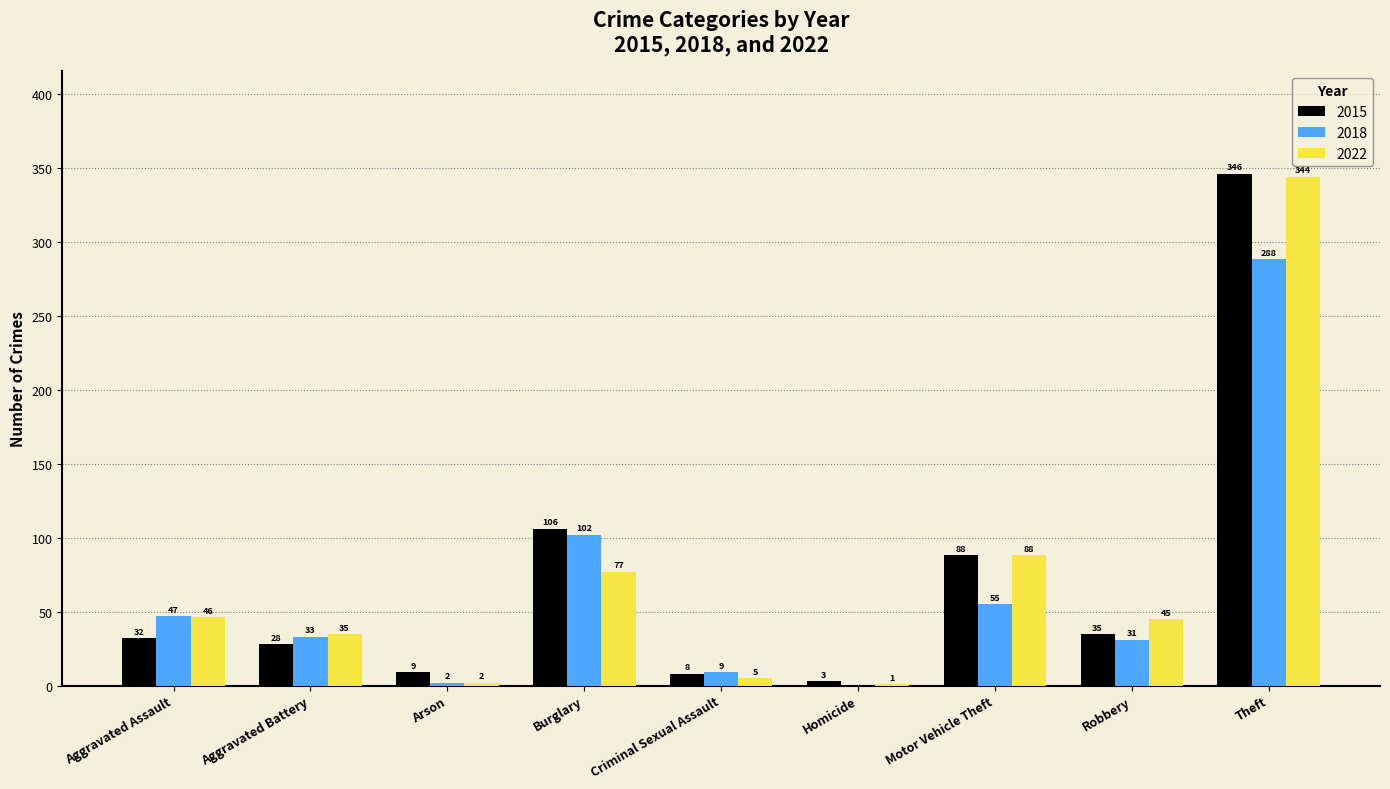

What is the sum of all 2015 values?

655